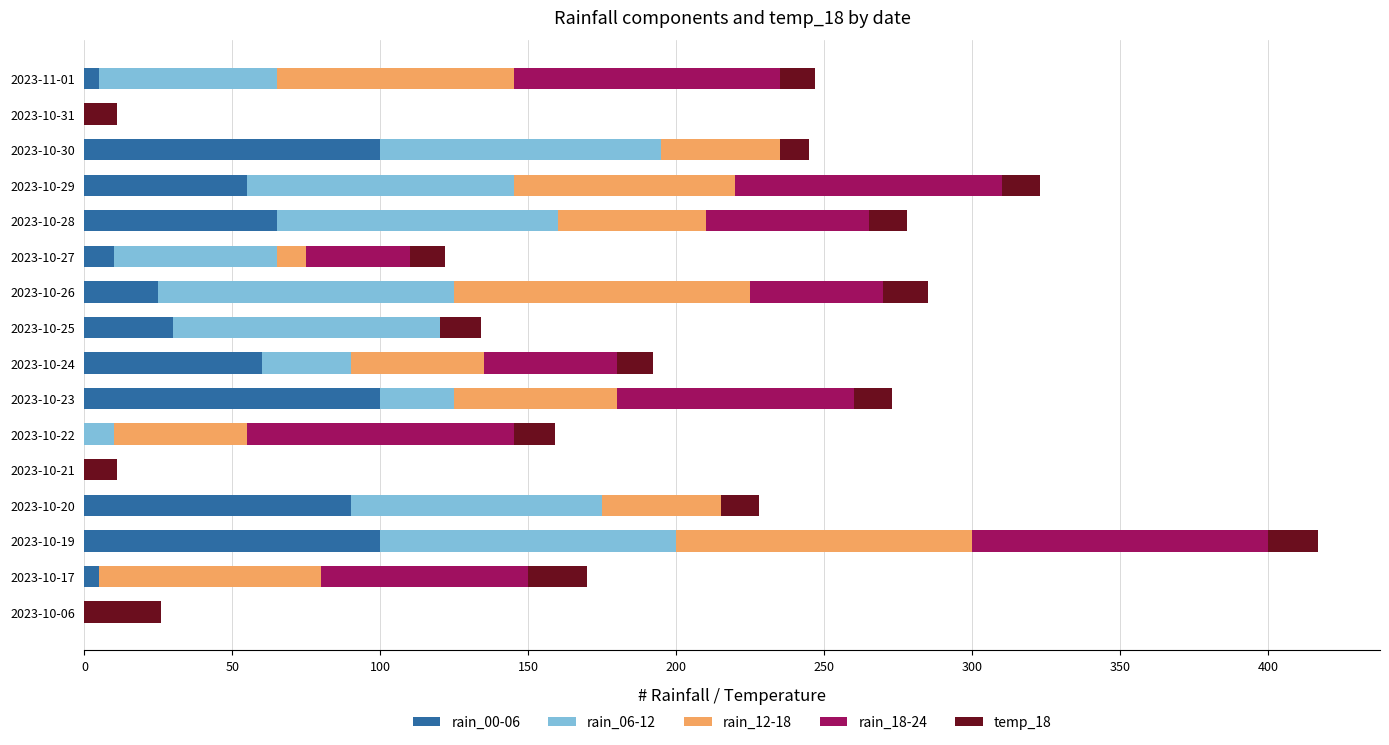

At which category is the sum across all series the highest?

2023-10-19